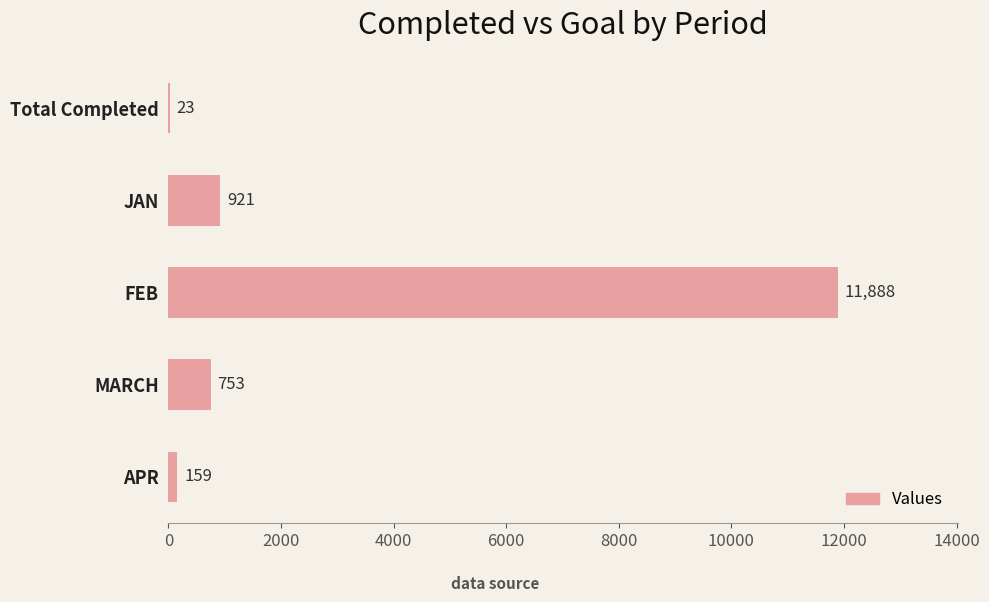

What is the sum of the values at APR and JAN?

1080